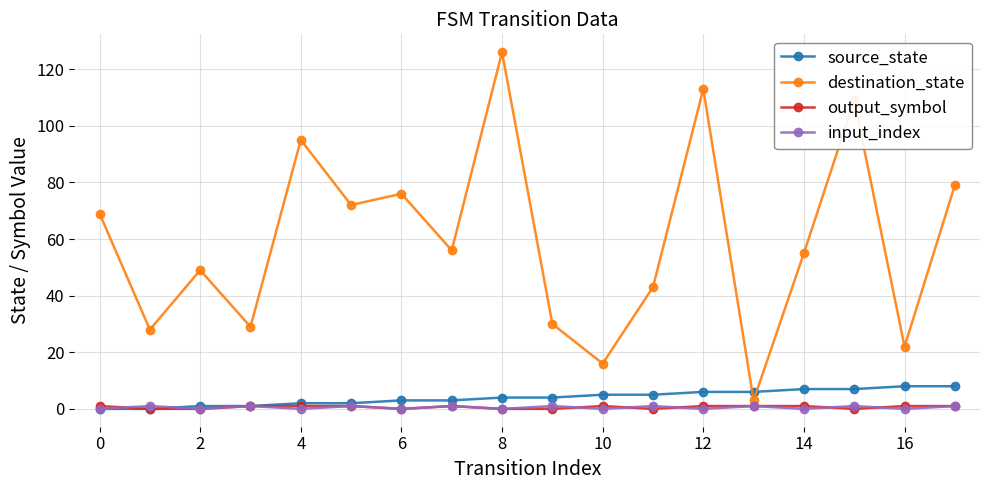

True or false: input_index has more than 2 points higher than both neighbors.

True